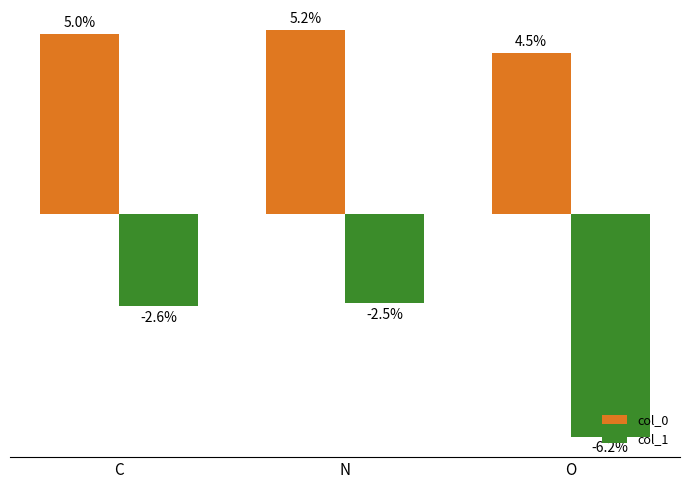

Does the chart contain any negative values?

Yes